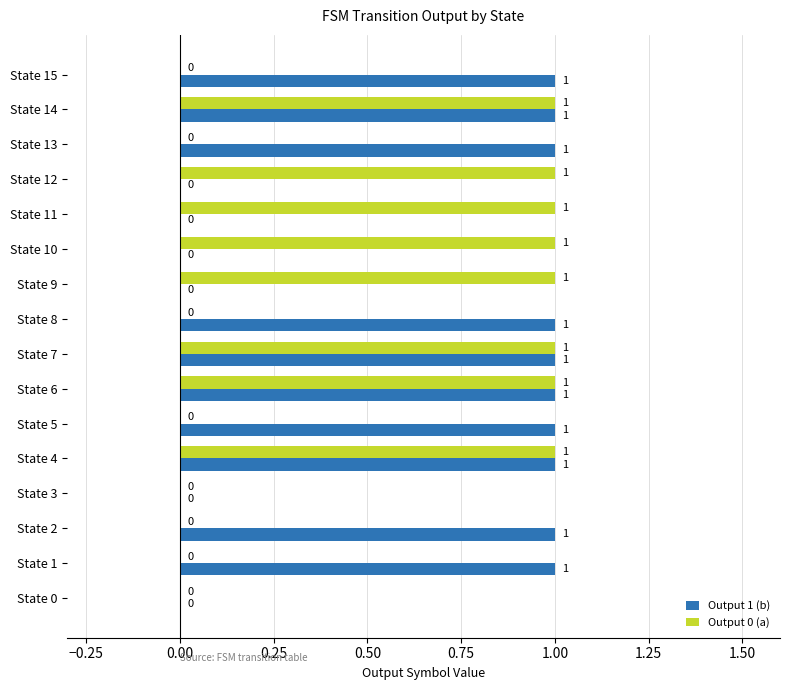

Which series changed the most between State 2 and State 3?

Output 1 (b)